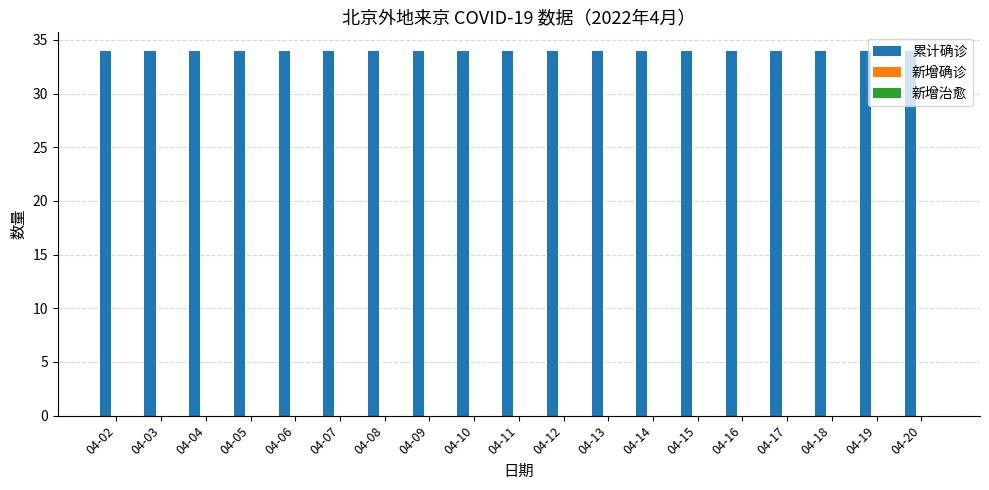

What is the highest value of the 累计确诊 series?

34